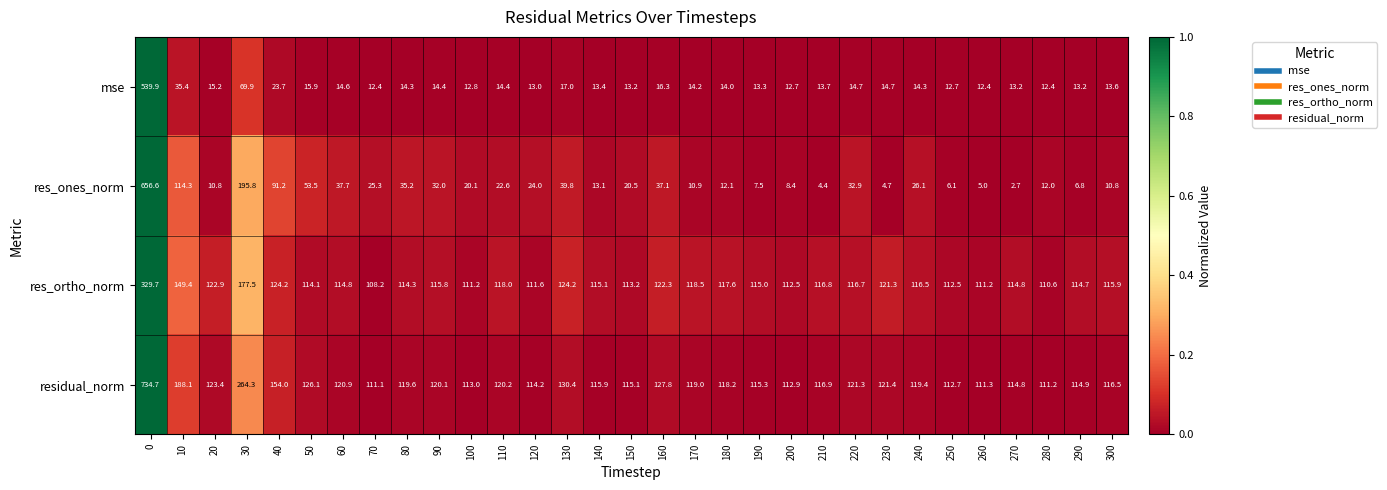

Where is res_ones_norm nearest to the value 329?

30